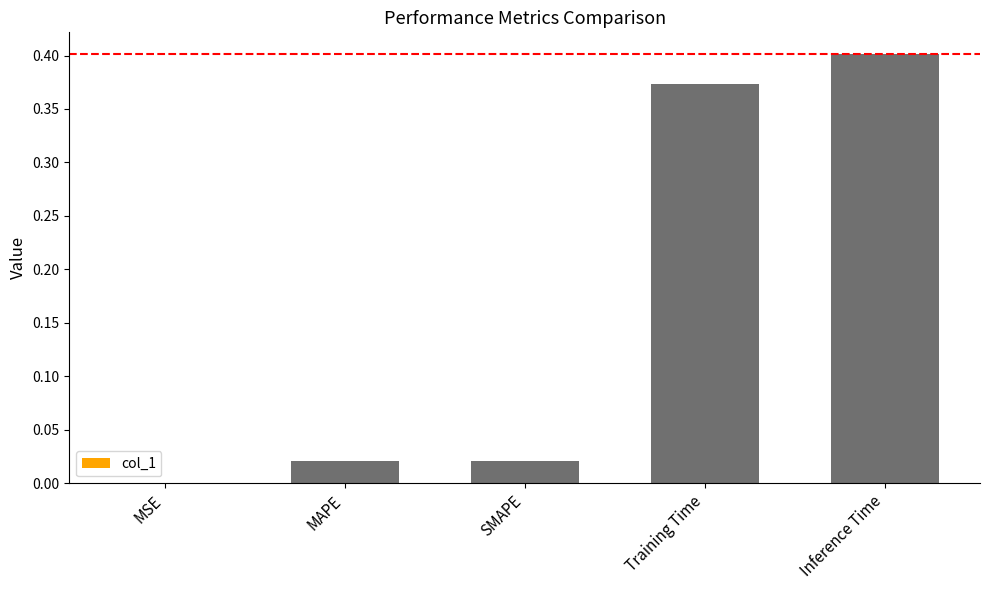

Which has a higher value, MAPE or Inference Time?

Inference Time